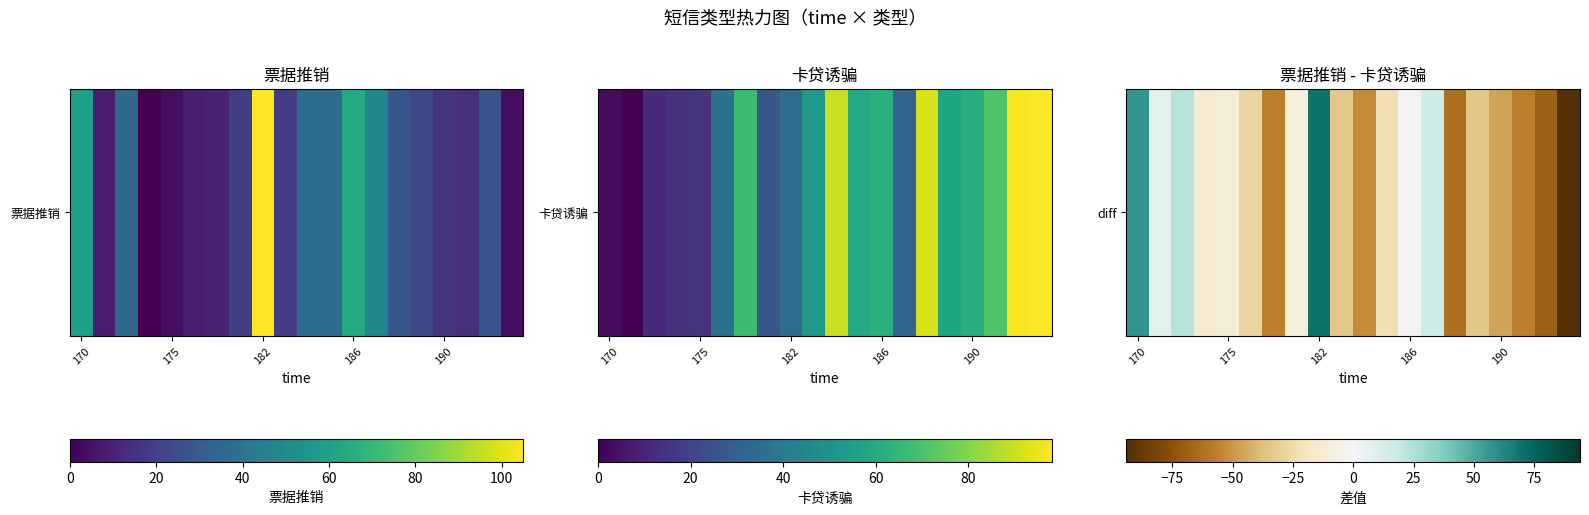

What is the average value?

-21